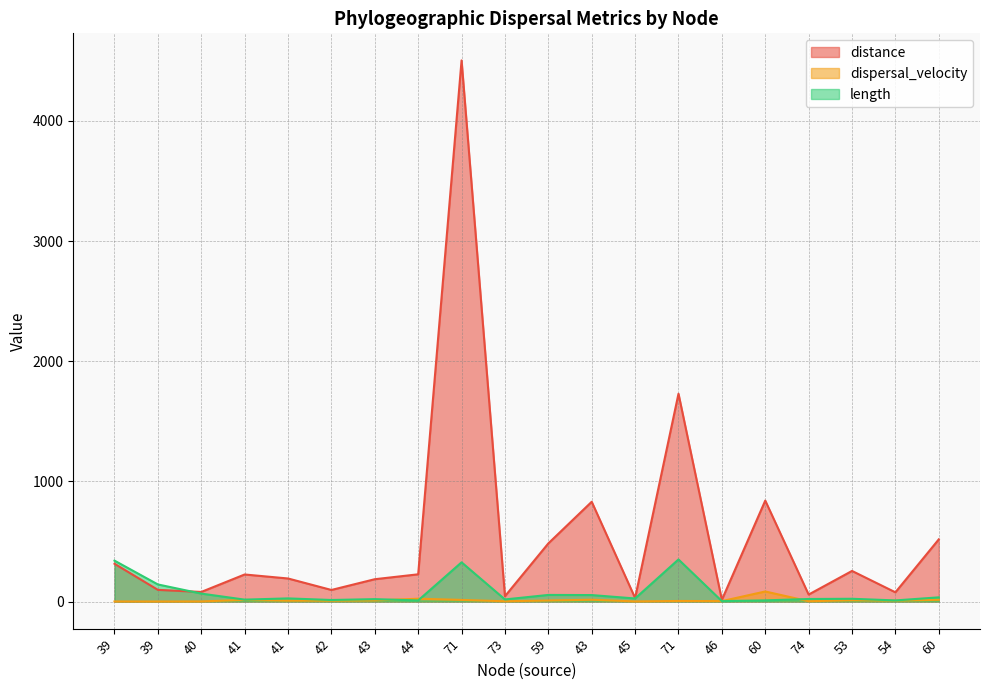

Between 39 and 60, which series saw the biggest shift?

distance